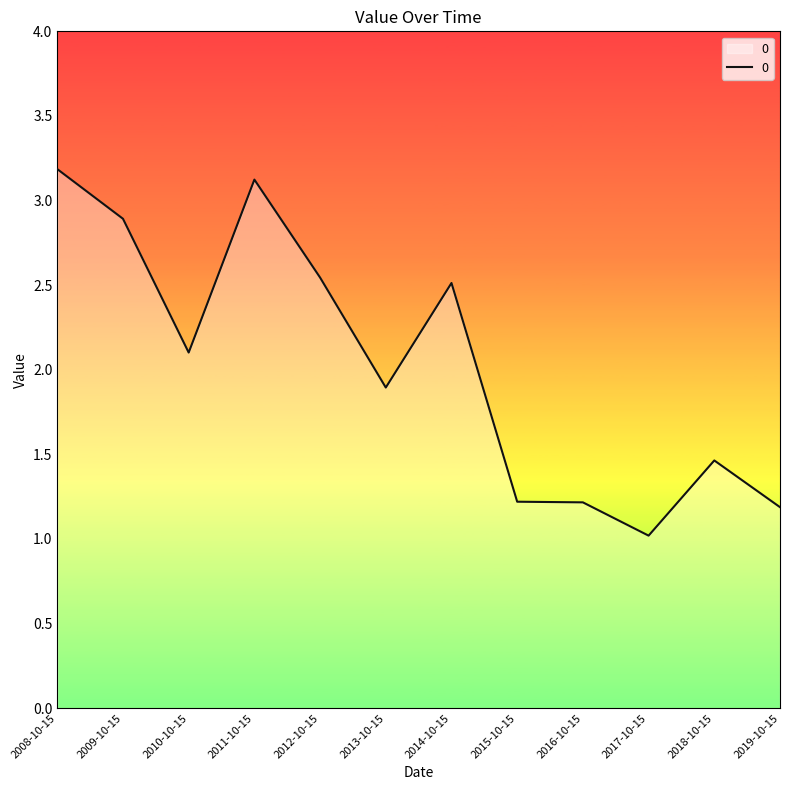

What is the value of the 9th point from the left?

1.2